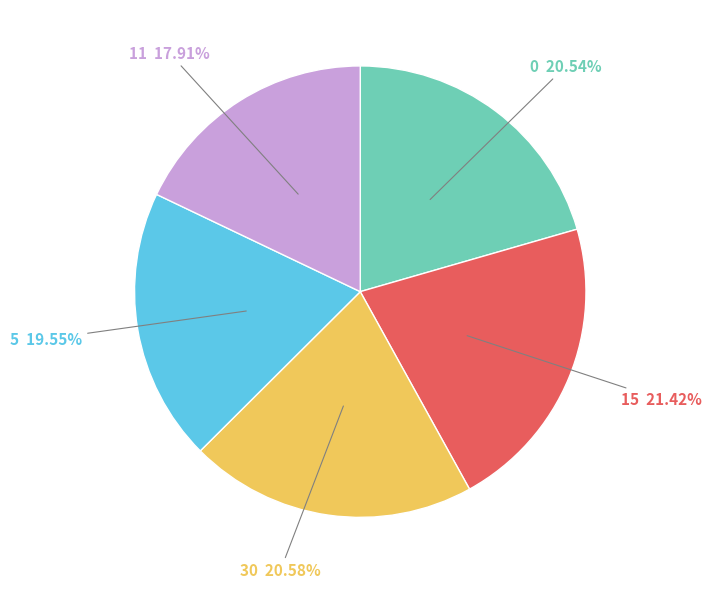

Is there any slice that represents more than half of the pie?

No